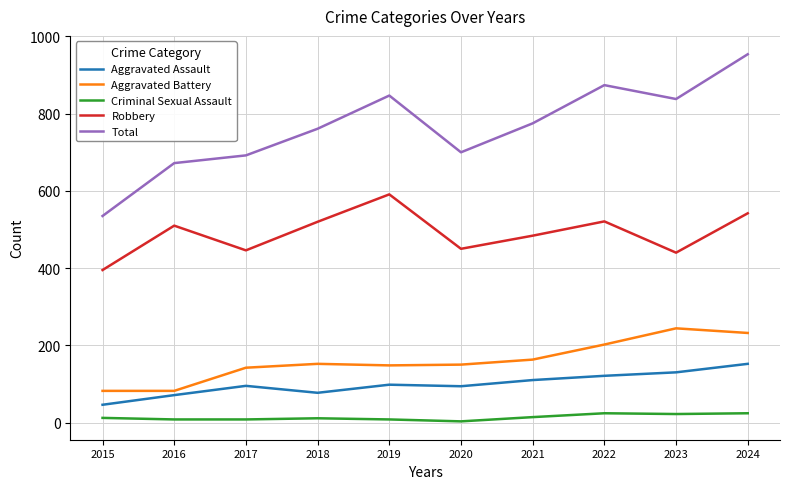

Read the Aggravated Battery value at 2018.

152